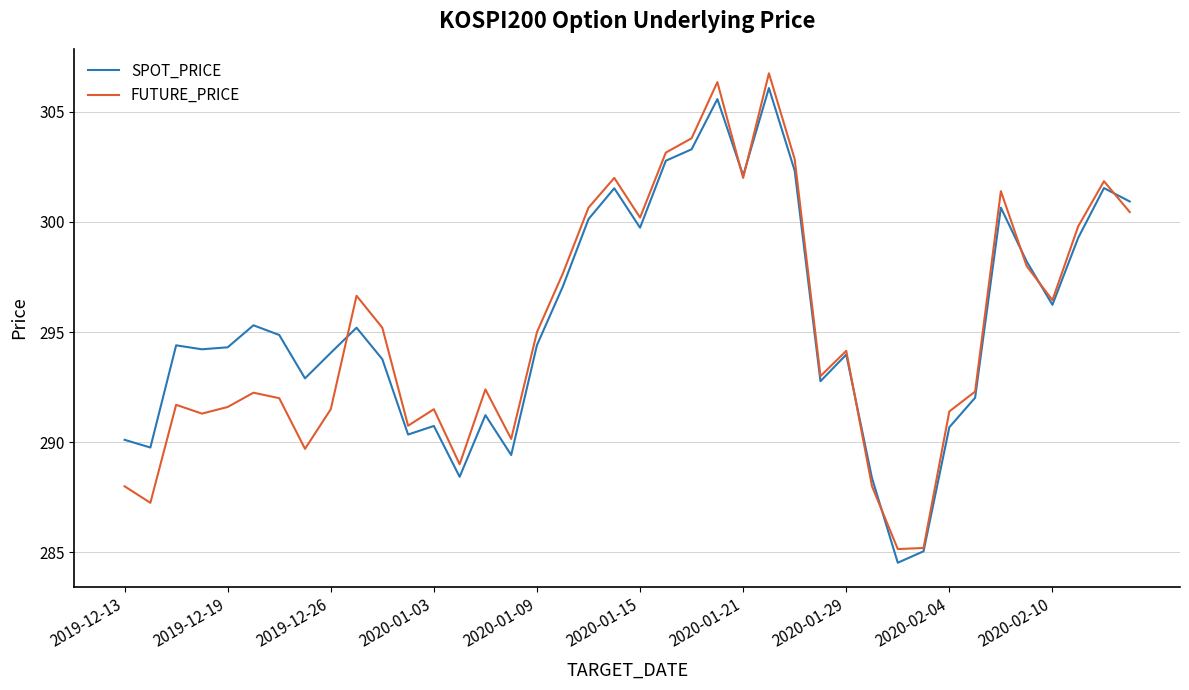

Which series has the widest spread of values?

FUTURE_PRICE